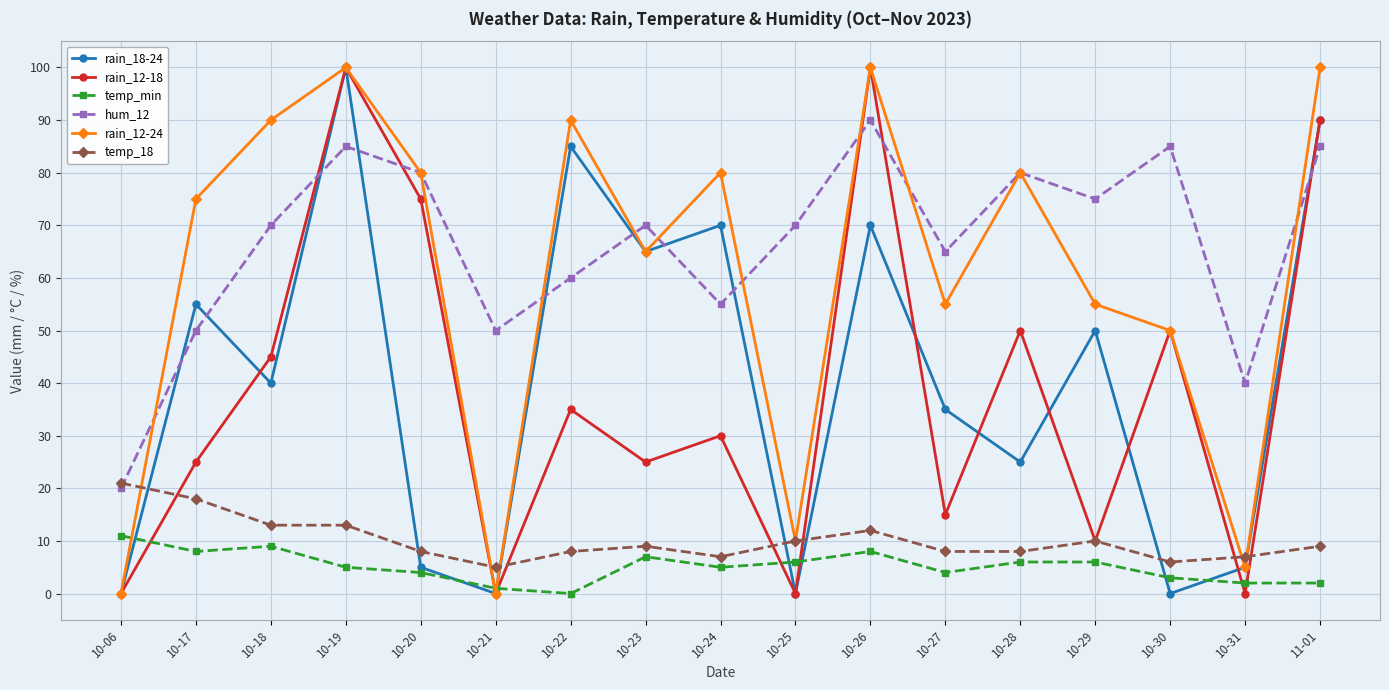

What is the sum of all temp_18 values?

172